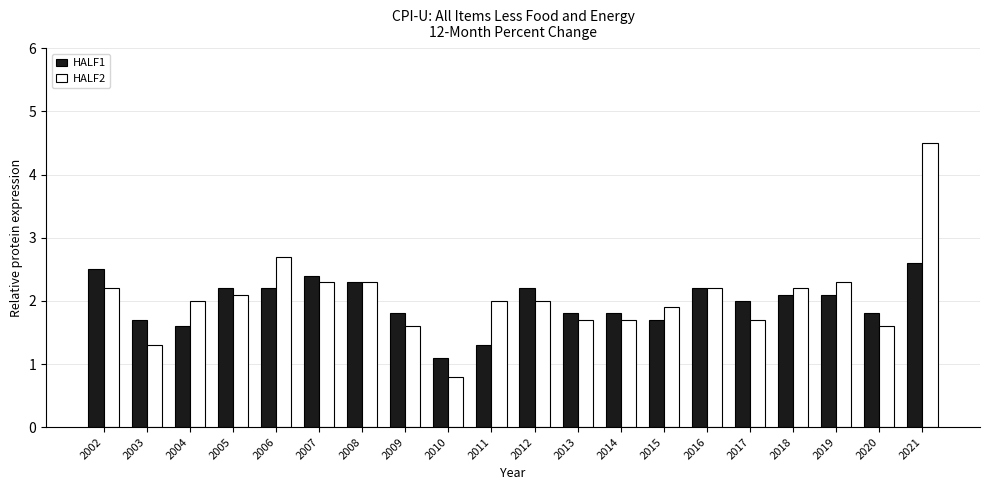

Reading left to right, transcribe all the data shown in this chart.

HALF1: 2.5	1.7	1.6	2.2	2.2	2.4	2.3	1.8	1.1	1.3	2.2	1.8	1.8	1.7	2.2	2.0	2.1	2.1	1.8	2.6
HALF2: 2.2	1.3	2.0	2.1	2.7	2.3	2.3	1.6	0.8	2.0	2.0	1.7	1.7	1.9	2.2	1.7	2.2	2.3	1.6	4.5